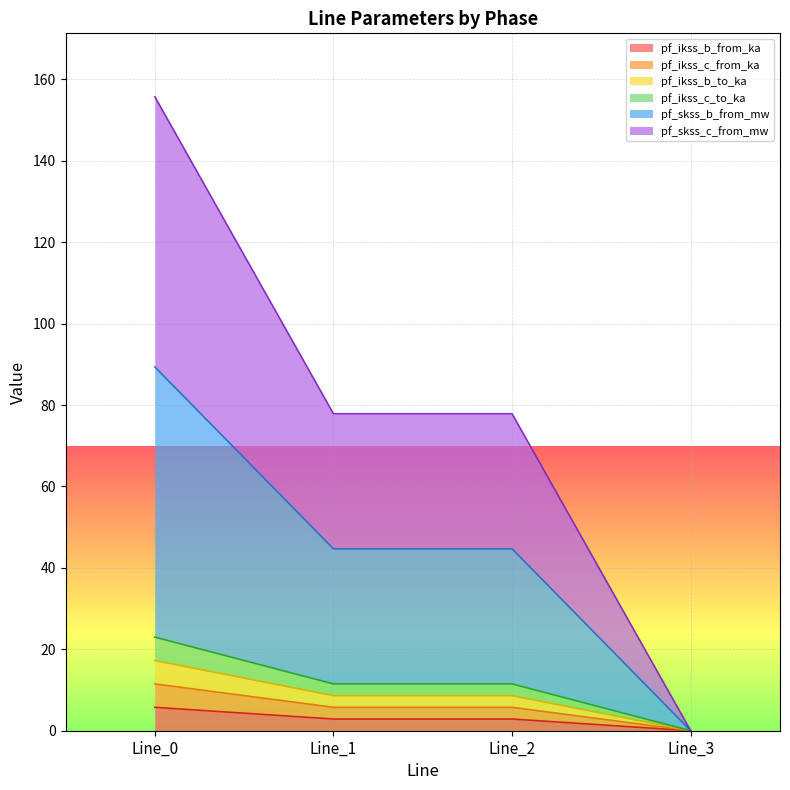

Does the chart display data point markers on the line(s)?

No